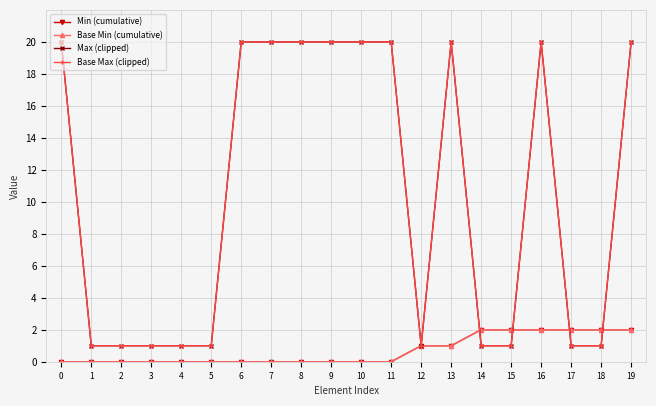

What is the difference between the Min (cumulative) values at 7 and 19?

2